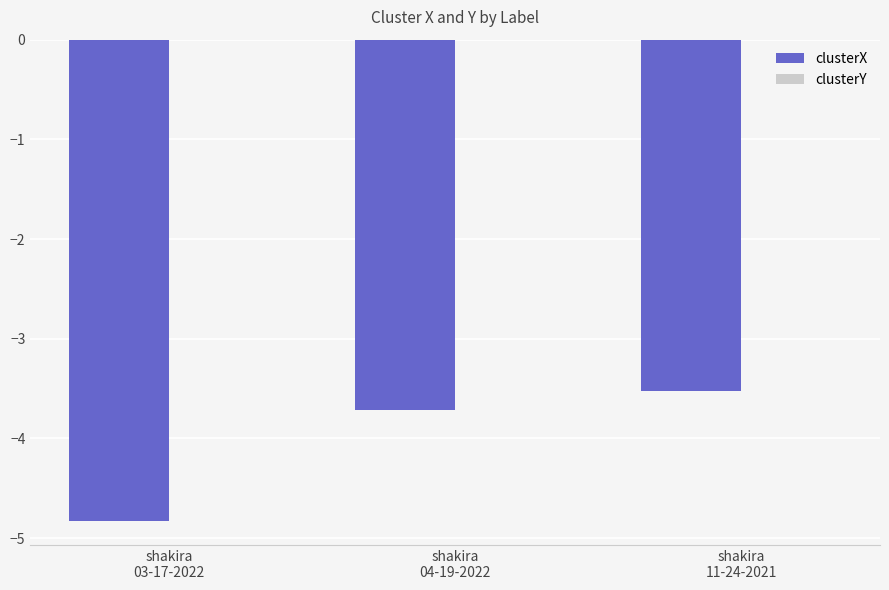

Are the bars horizontal?

No